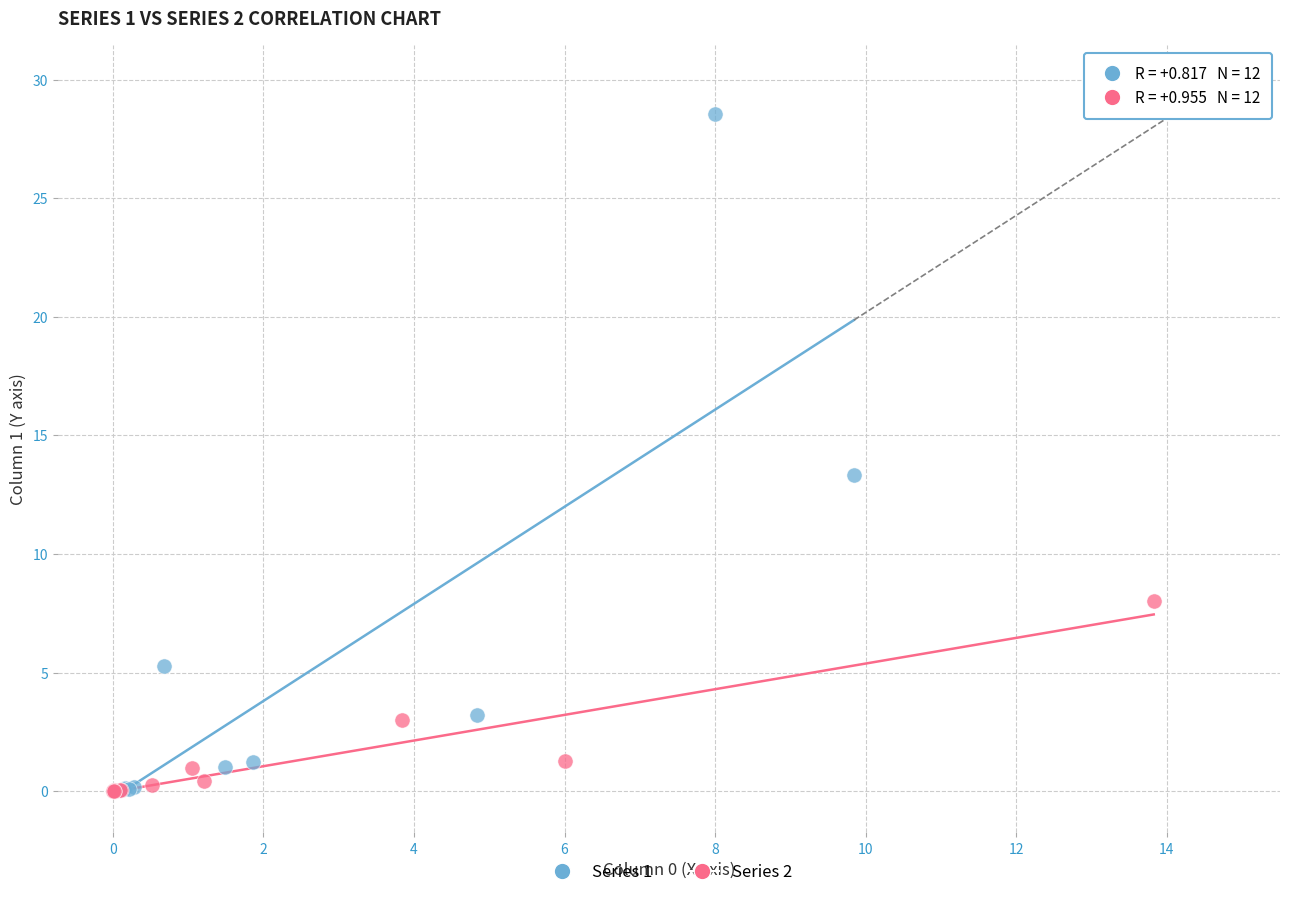

Which series reaches the maximum Y coordinate?

Series 1